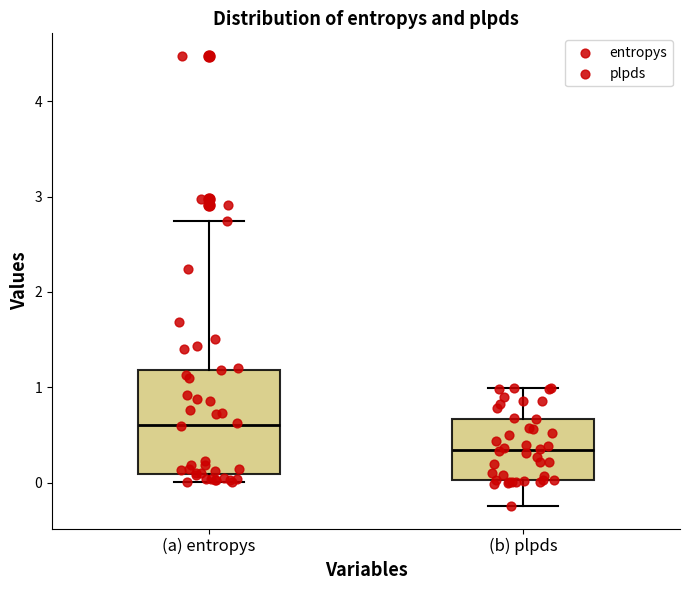

Reading left to right, transcribe this box plot: for each box, give where its median line is, the range the box spans, and where its two whiskers end, as read against the y-axis. The values are not printed on the chart, so give them approximately, as read against the axis.

(a) entropys: median 0.6, box 0.1 to 1.2, whiskers 0.0 to 2.7
(b) plpds: median 0.3, box 0.0 to 0.7, whiskers -0.2 to 1.0